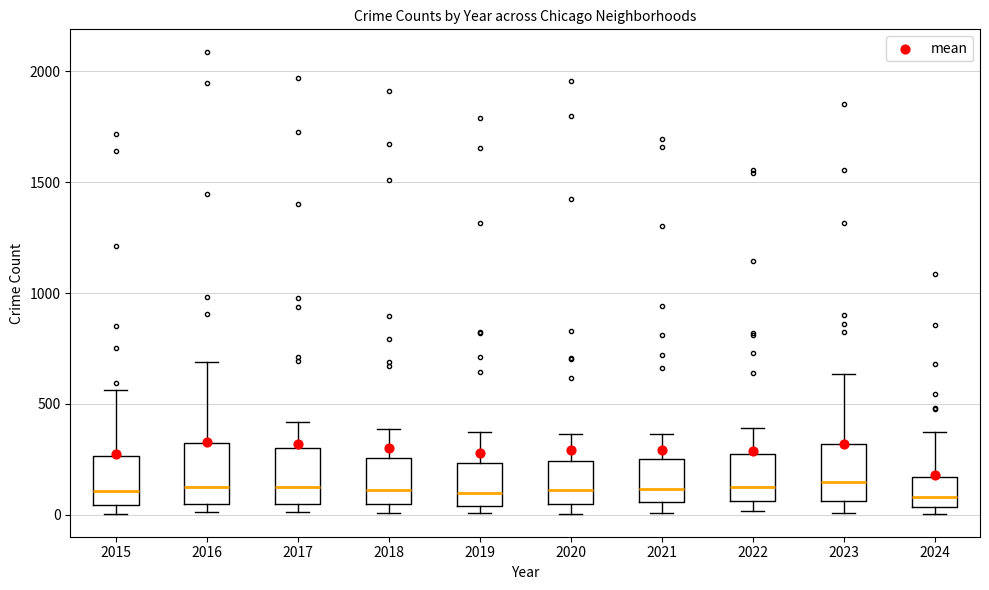

Reading left to right, read every box against the y-axis: the position of its median line, the range the box covers, and the ends of its whiskers. The values are not printed on the chart, so give them approximately, as read against the axis.

2015: median 100, box 50 to 250, whiskers 0 to 550
2016: median 150, box 50 to 300, whiskers 0 to 700
2017: median 100, box 50 to 300, whiskers 0 to 400
2018: median 100, box 50 to 250, whiskers 0 to 400
2019: median 100, box 50 to 250, whiskers 0 to 400
2020: median 100, box 50 to 250, whiskers 0 to 350
2021: median 100, box 50 to 250, whiskers 0 to 350
2022: median 100, box 50 to 250, whiskers 0 to 400
2023: median 150, box 50 to 300, whiskers 0 to 650
2024: median 100, box 50 to 150, whiskers 0 to 350